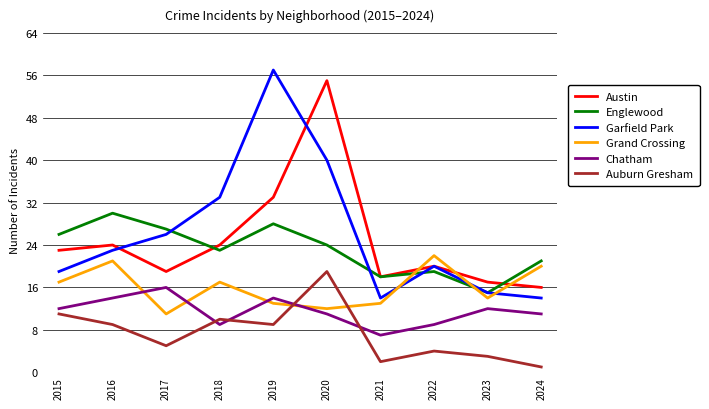

Which series has the largest total across all categories?

Garfield Park